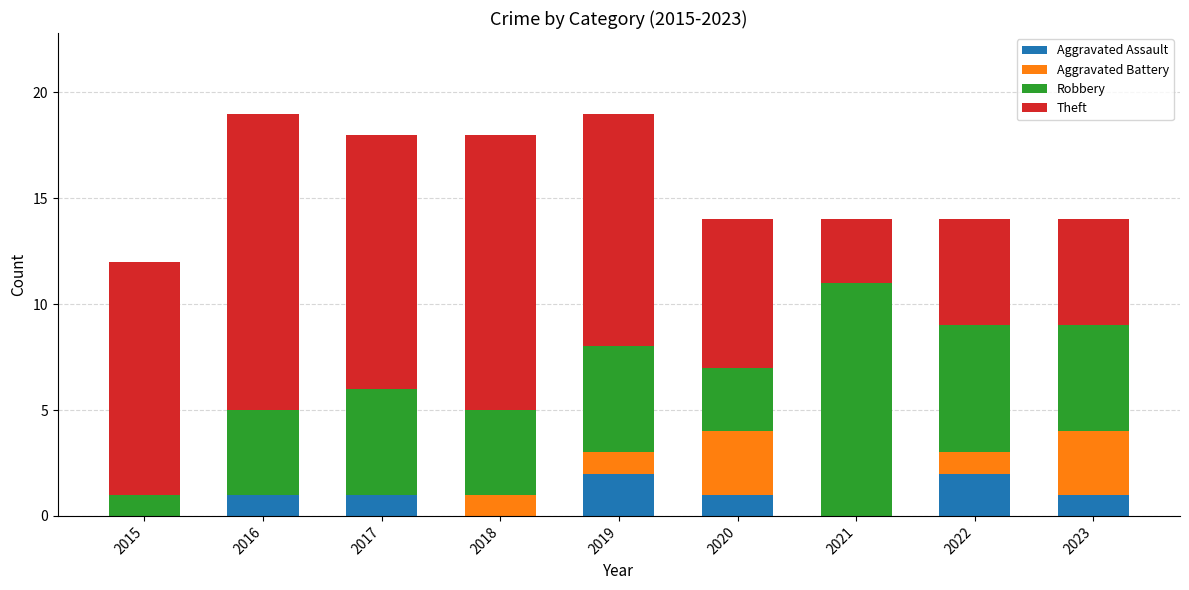

Are the bars horizontal?

No